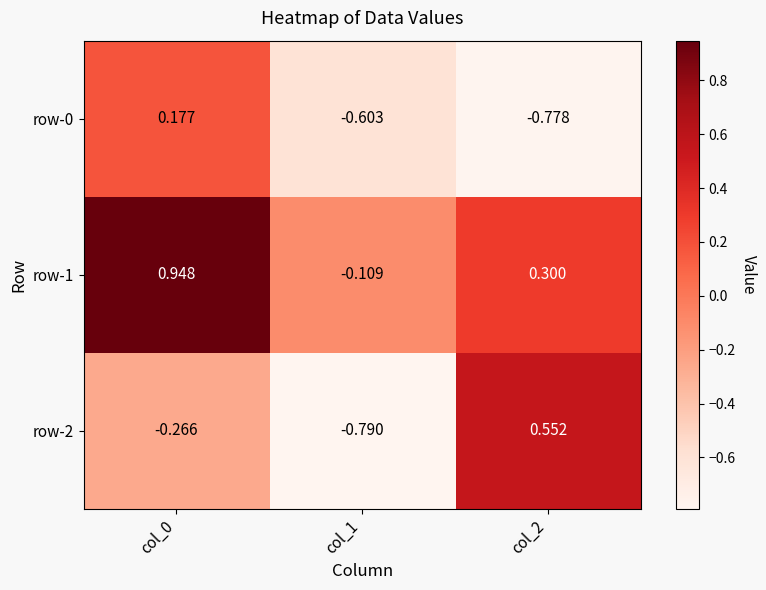

What is the spread (max minus min) of values at col_1?

0.7